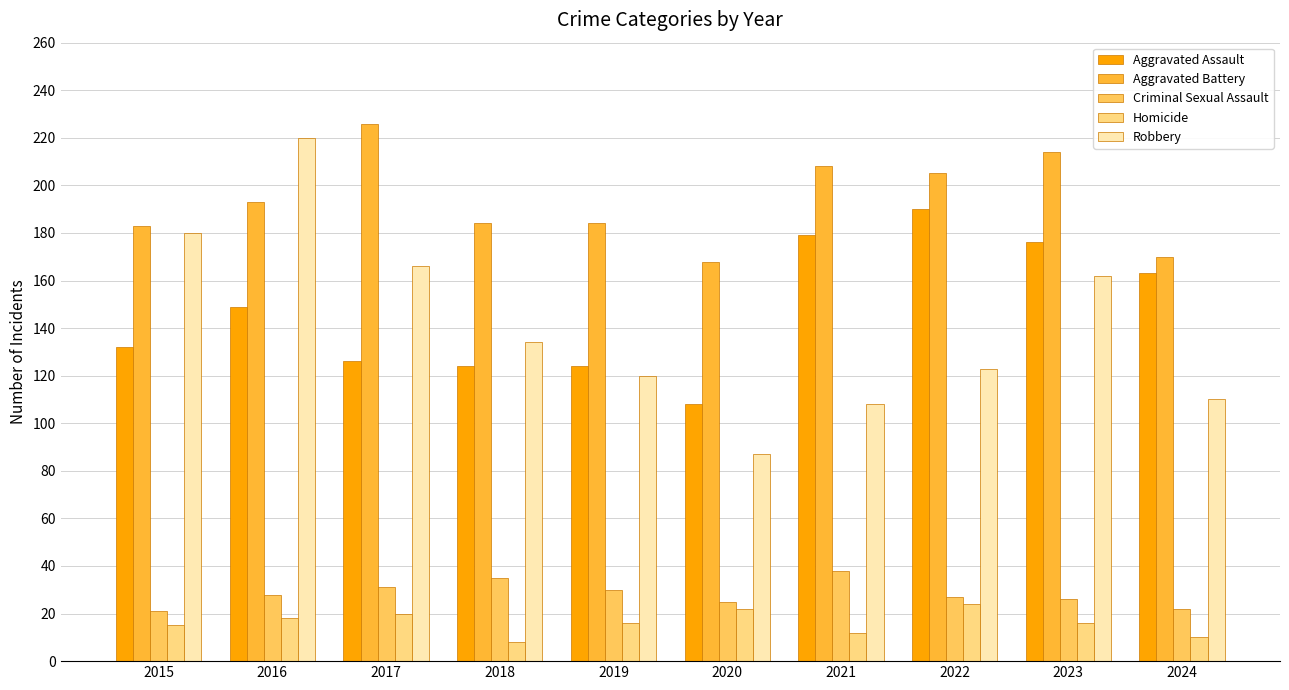

Is it true that Robbery equals 34 at 2018?

False